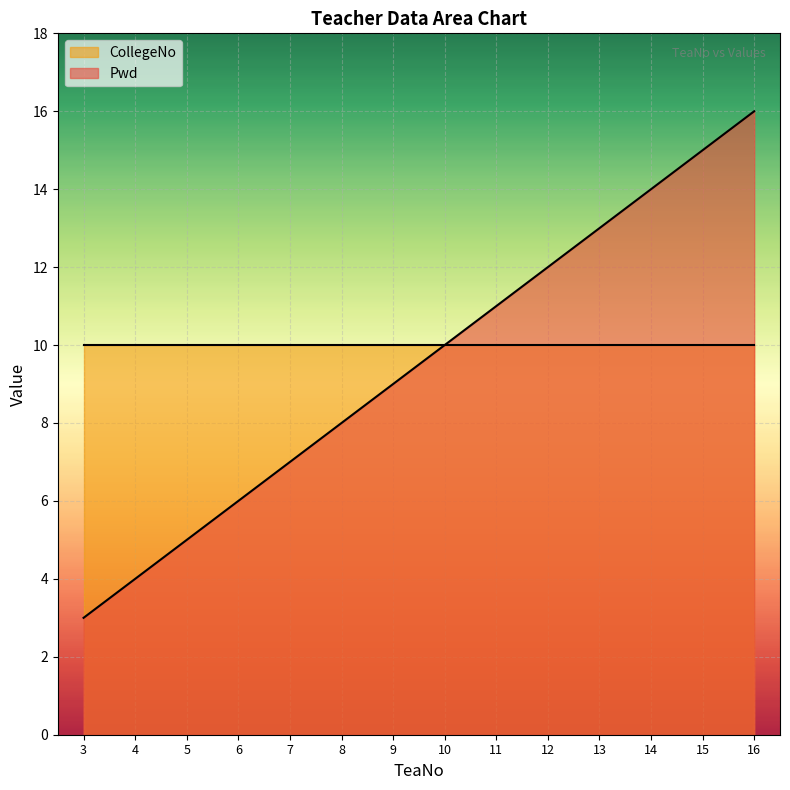

What is the difference between the maximum and minimum values?

13